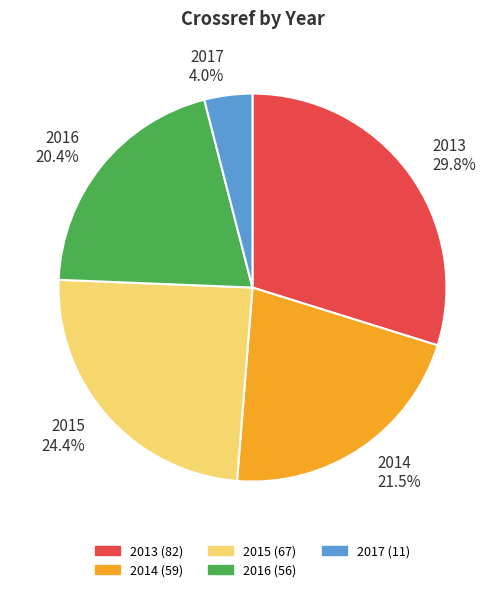

What is the largest slice in the pie chart?

2013